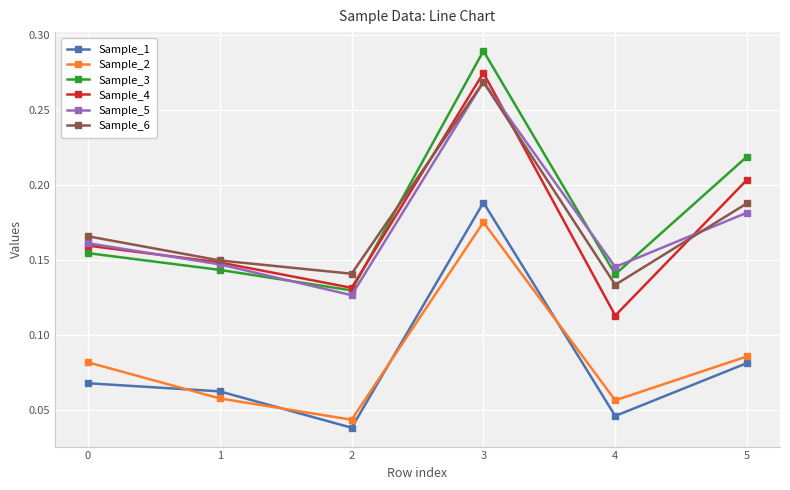

Where is Sample_4 nearest to the value 0?

4